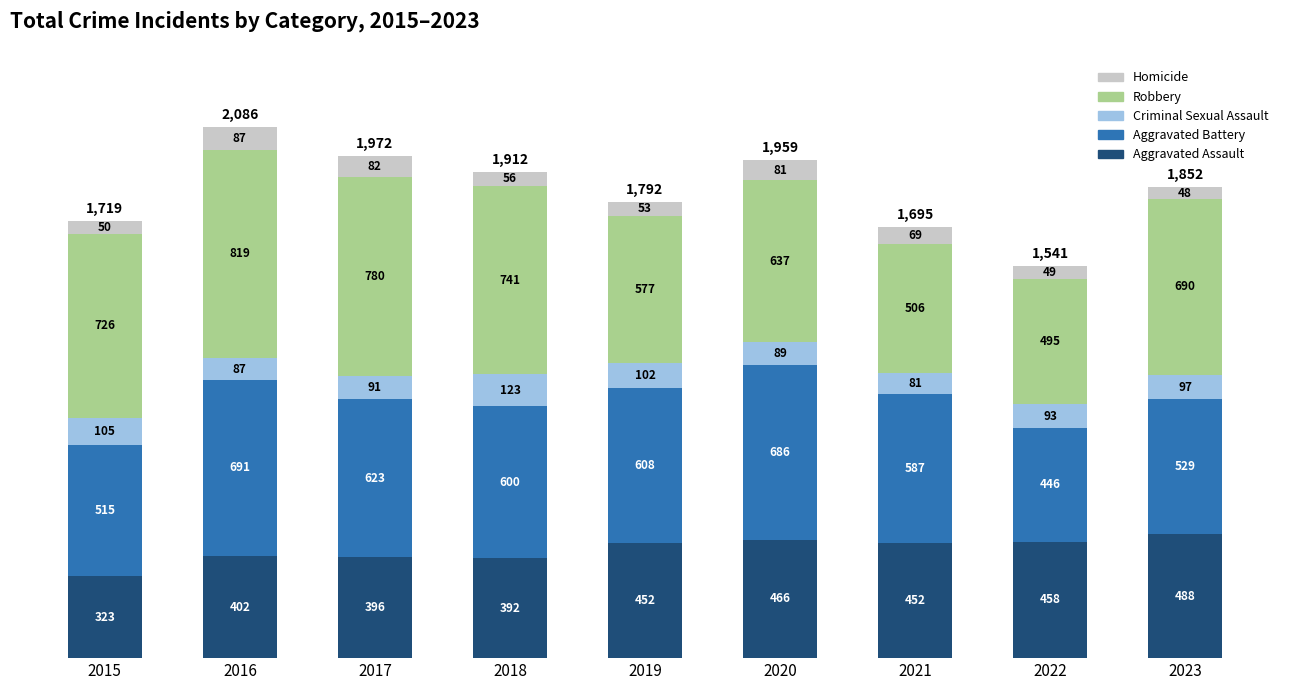

Where is Aggravated Assault nearest to the value 405?

2016